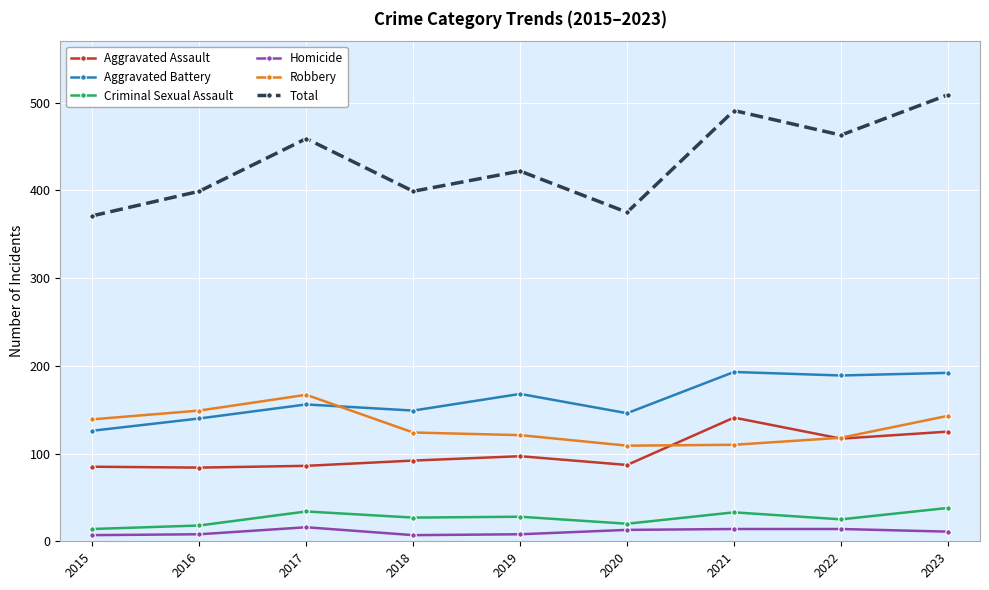

What is the total value across all series at 2017?

918